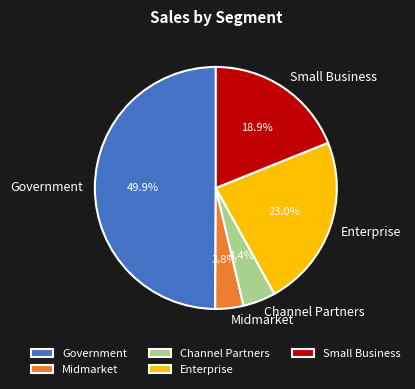

Does Midmarket represent more than half of the total?

No